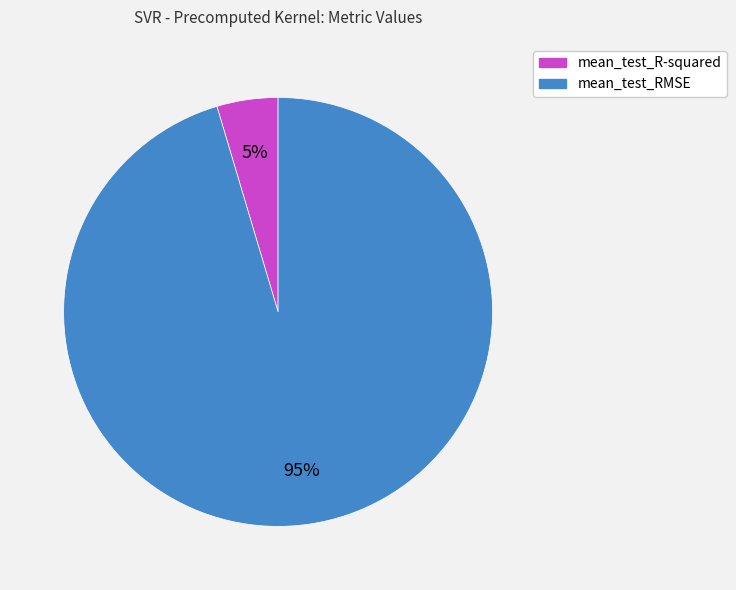

How many slices are in this pie chart?

2